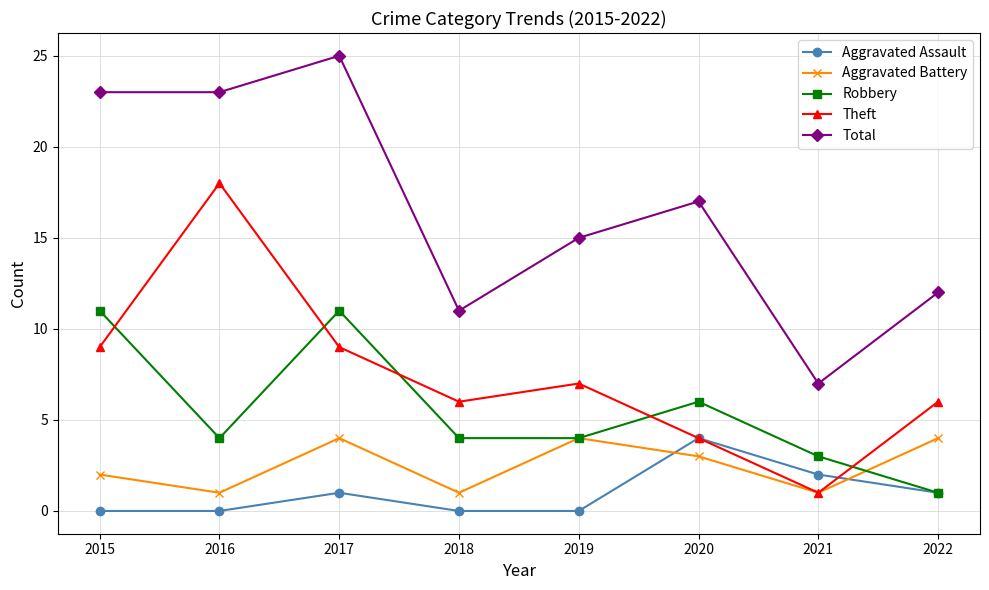

How many series are shown in this chart?

5